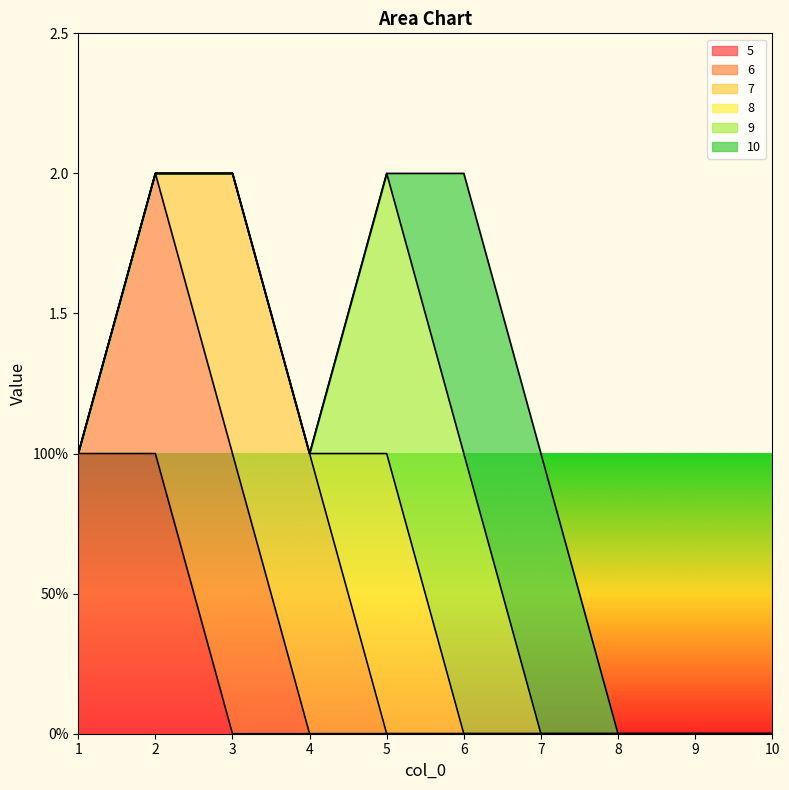

Where is 8 nearest to the value 0?

1